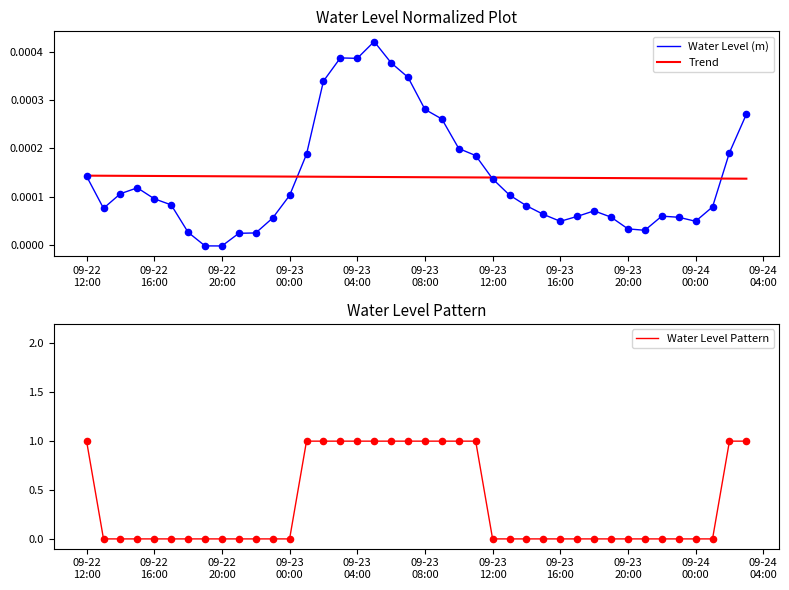

Which series has the largest total across all categories?

Water Level Pattern